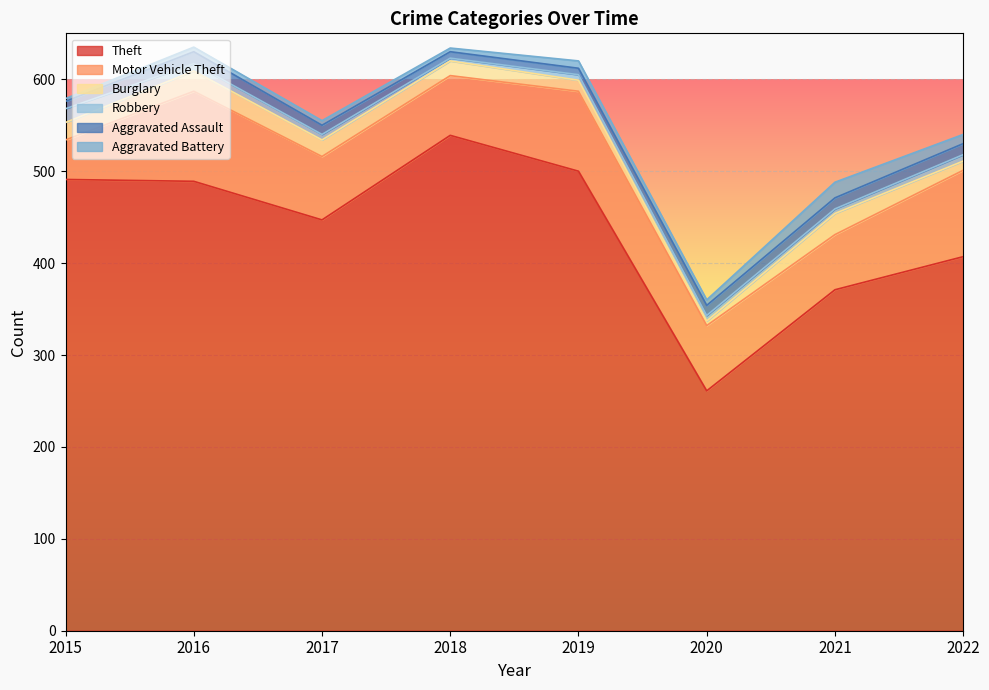

What is the difference between the second highest and minimum values in the Theft series?

239